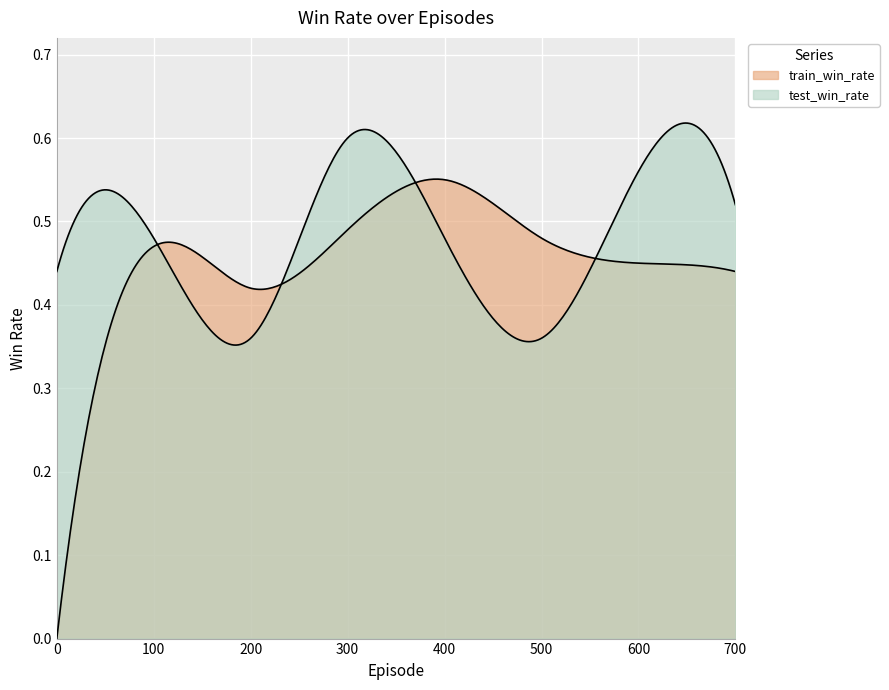

At which label is test_win_rate closest to 0?

200